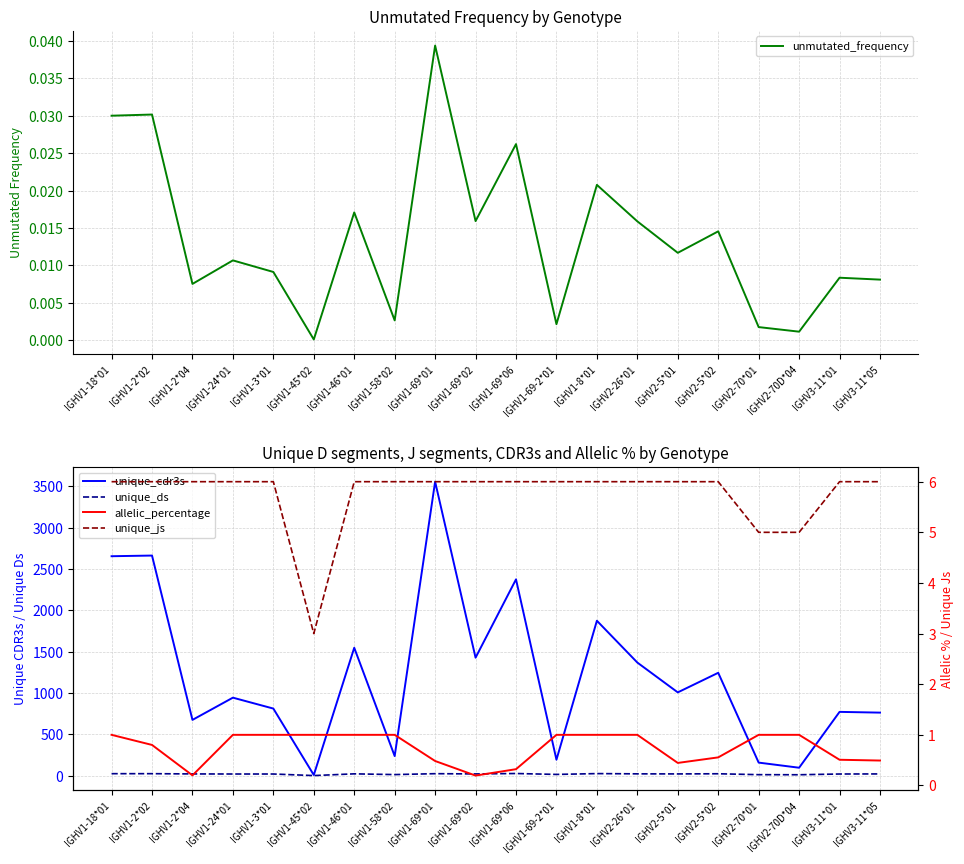

What are all the series names shown in the legend?

unmutated_frequency, unique_cdr3s, unique_ds, allelic_percentage, unique_js